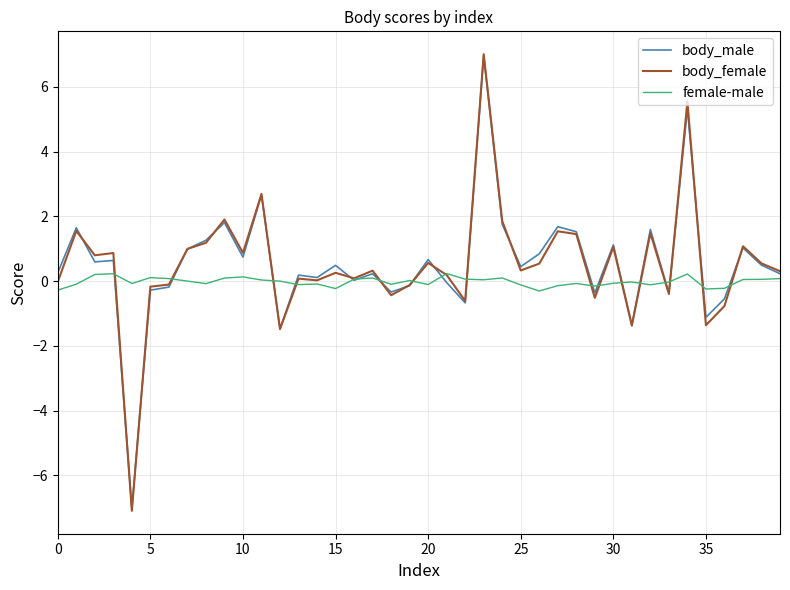

True or false: body_male and body_female intersect in this chart.

True